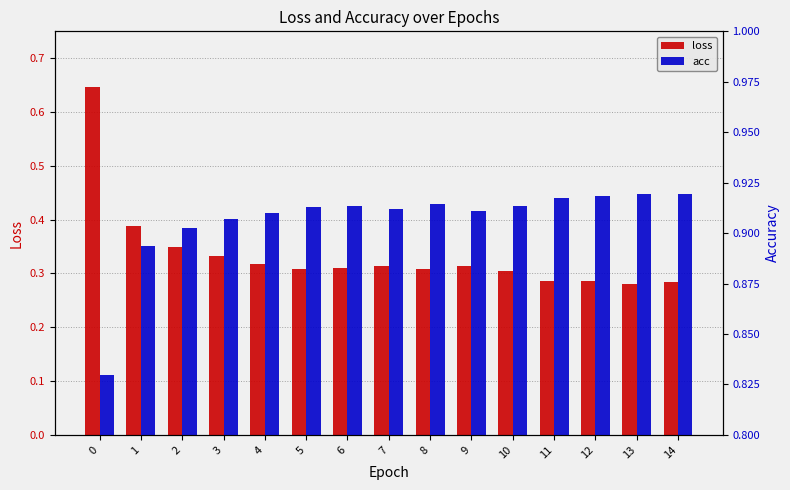

Rank the series at 7 from lowest to highest value.

loss, acc